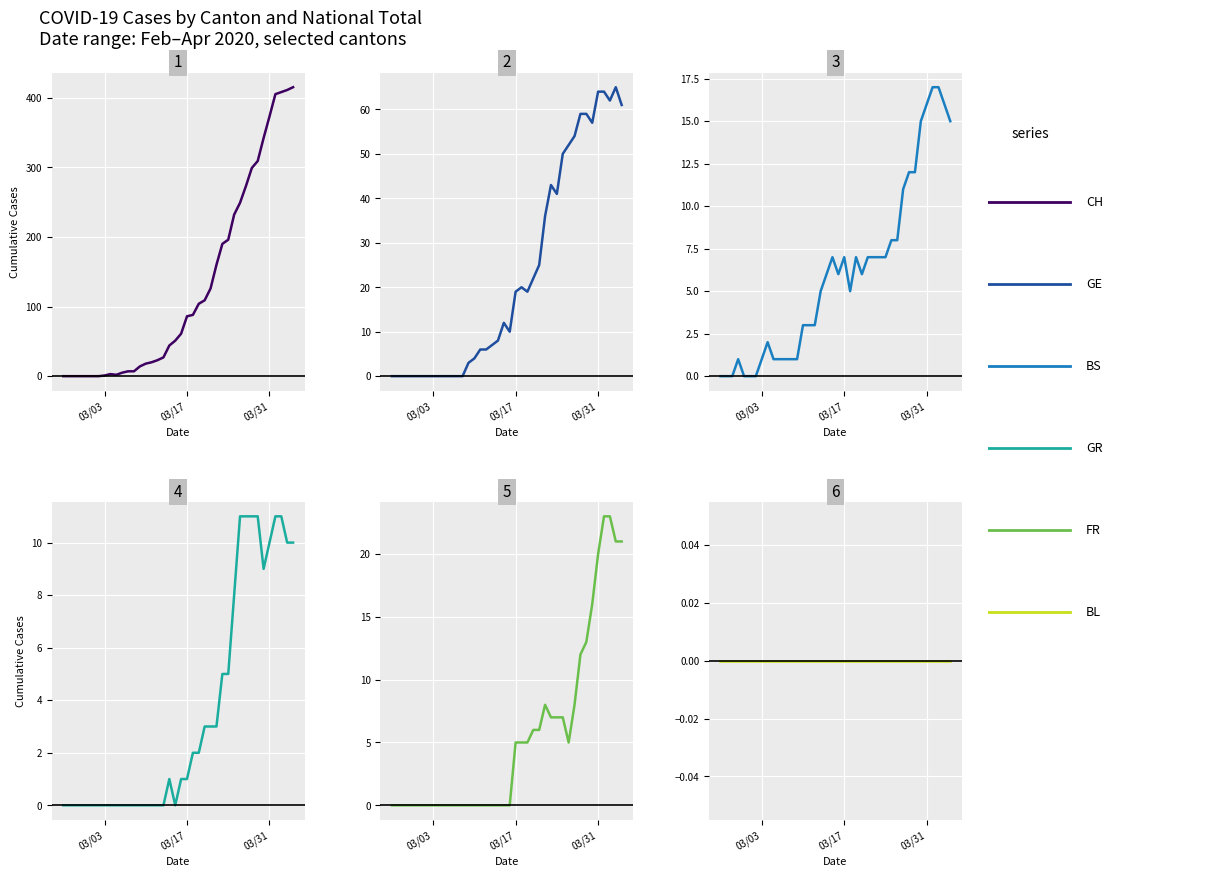

True or false: BL and BS cross at least once.

False